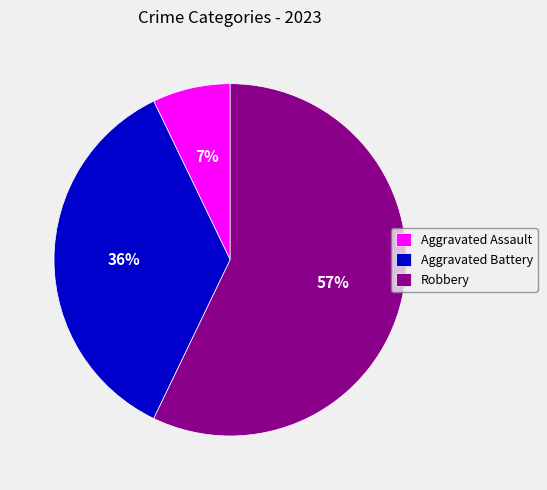

To the nearest percent, what percentage of the pie is Aggravated Assault?

7%